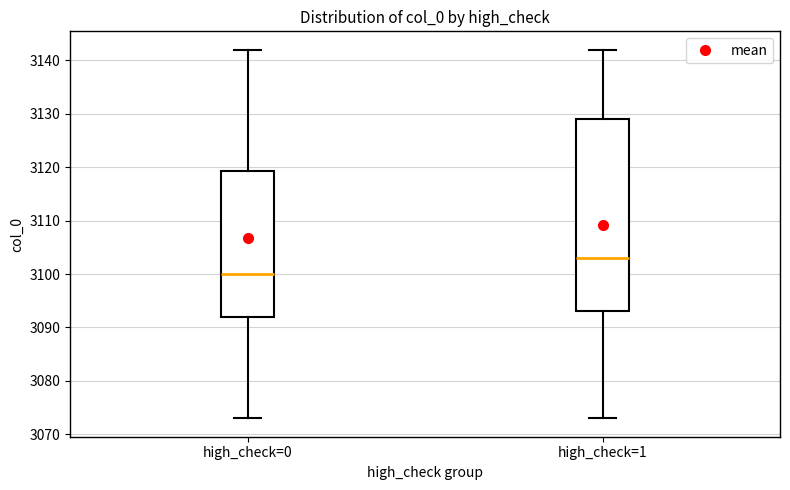

Reading left to right, read every box against the y-axis: the position of its median line, the range the box covers, and the ends of its whiskers. The values are not printed on the chart, so give them approximately, as read against the axis.

high_check=0: median 3100, box 3092 to 3119, whiskers 3073 to 3142
high_check=1: median 3103, box 3093 to 3129, whiskers 3073 to 3142